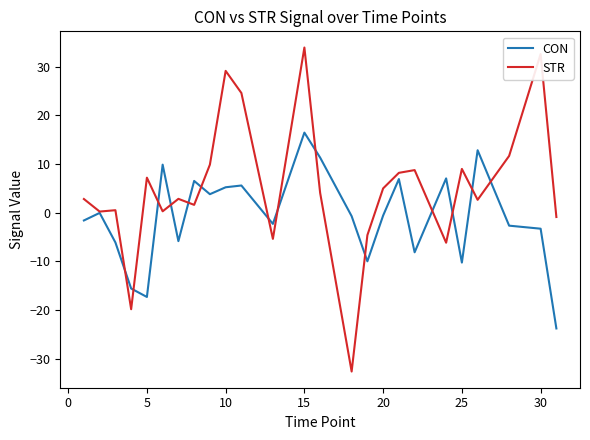

What is the average value of the STR series?

5.0